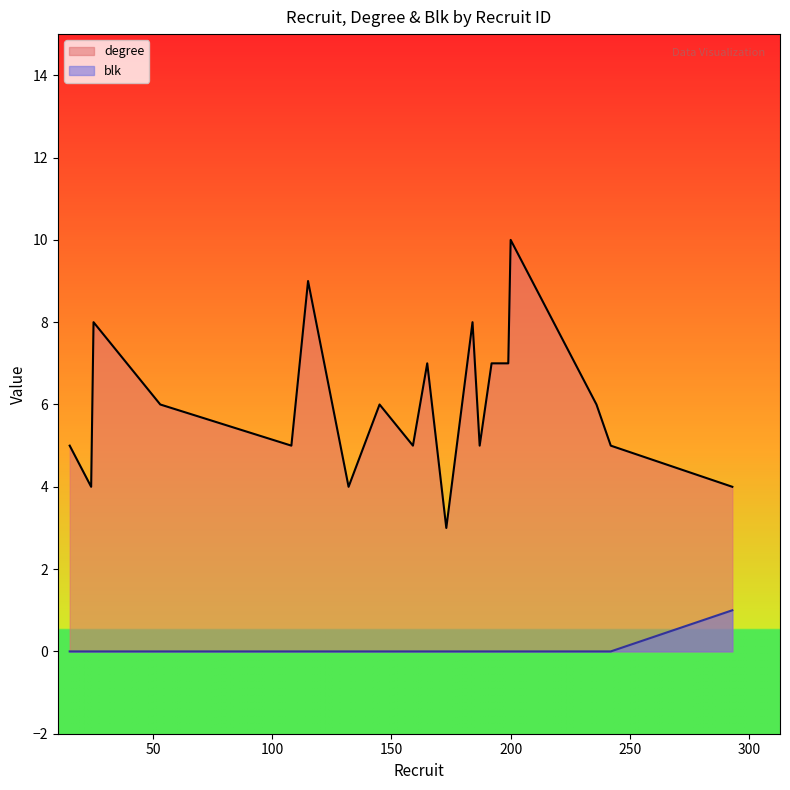

What is the highest value of the blk series?

1